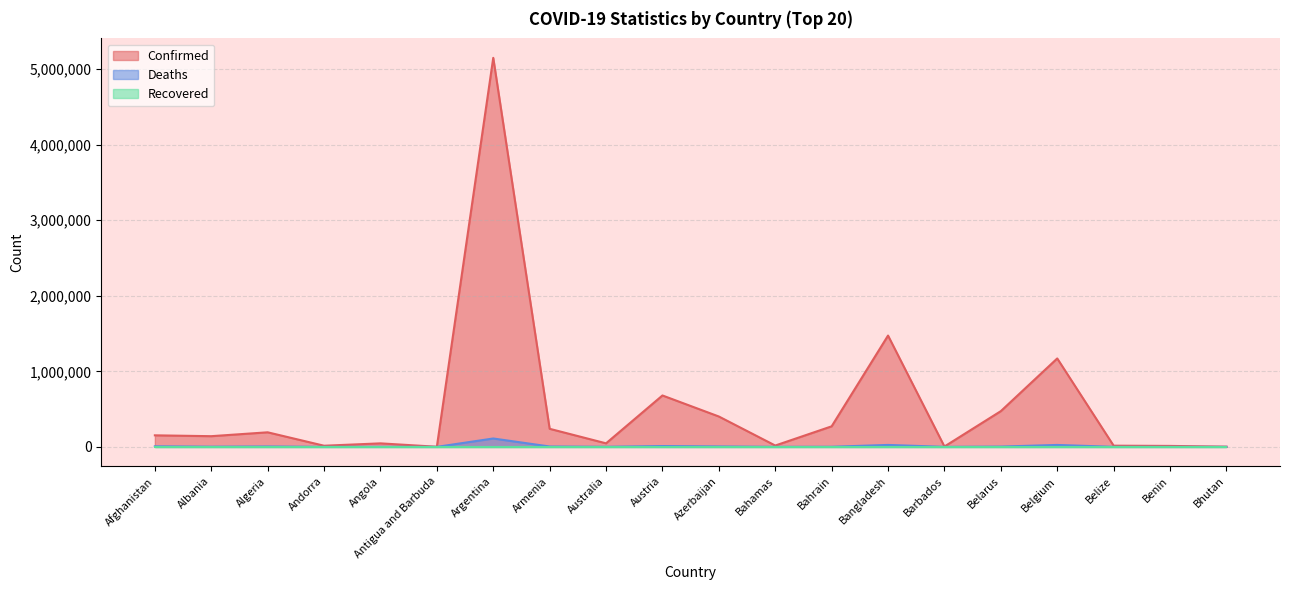

At which category is the sum across all series the highest?

Argentina